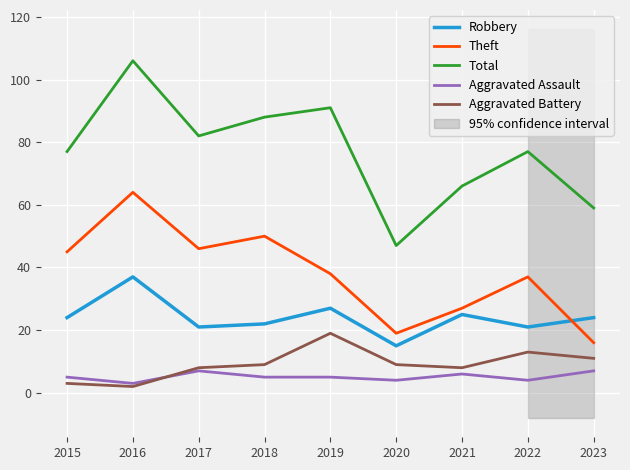

What are all the series names shown in the legend?

Robbery, Theft, Total, Aggravated Assault, Aggravated Battery